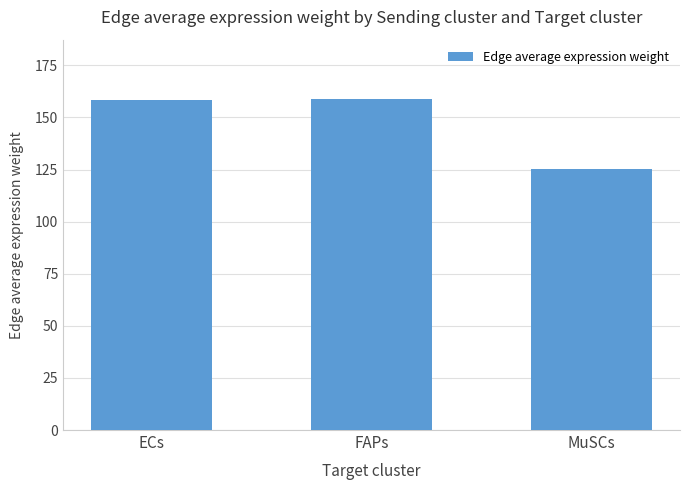

What is the ratio of the value at FAPs to the value at ECs?

1.0